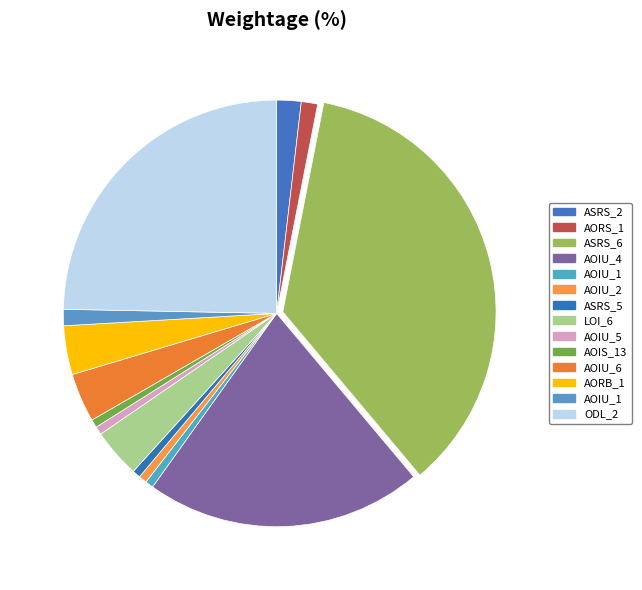

Rank the categories by value from highest to lowest.

Weight.ElevatorSystem.Elevator.ASRS_6, Weight.ElevatorSystem.Elevator.ODL_2, Empty.ElevatorSystem.Environment.AOIU_4, Empty.ElevatorSystem.Environment.LOI_6, Empty.ElevatorSystem.Environment.AOIU_6, Empty.ElevatorSystem.Environment.AORB_1, Weight.ElevatorSystem.Elevator.ASRS_2, Empty.ElevatorSystem.Environment.AORS_1, Empty.PL_Interface_impl.AOIU_1, Empty.ElevatorSystem.Environment.AOIU_1, Empty.PL_Interface_impl.AOIU_2, Weight.ElevatorSystem.Elevator.ASRS_5, Empty.ElevatorSystem.Environment.AOIU_5, Empty.ElevatorSystem.Environment.AOIS_13